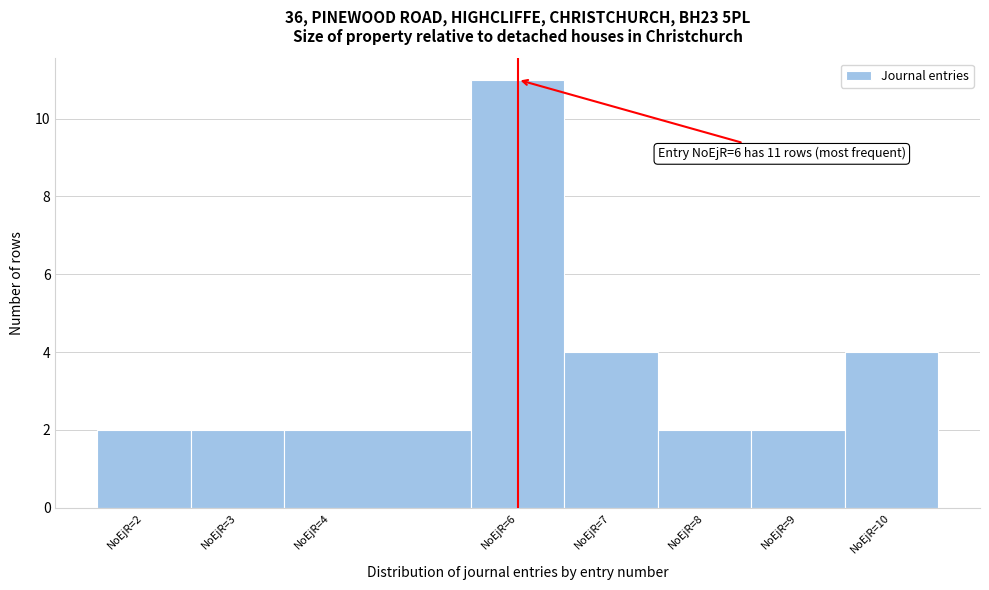

Over which range of the x-axis is the bar tallest?

5.5 to 6.5